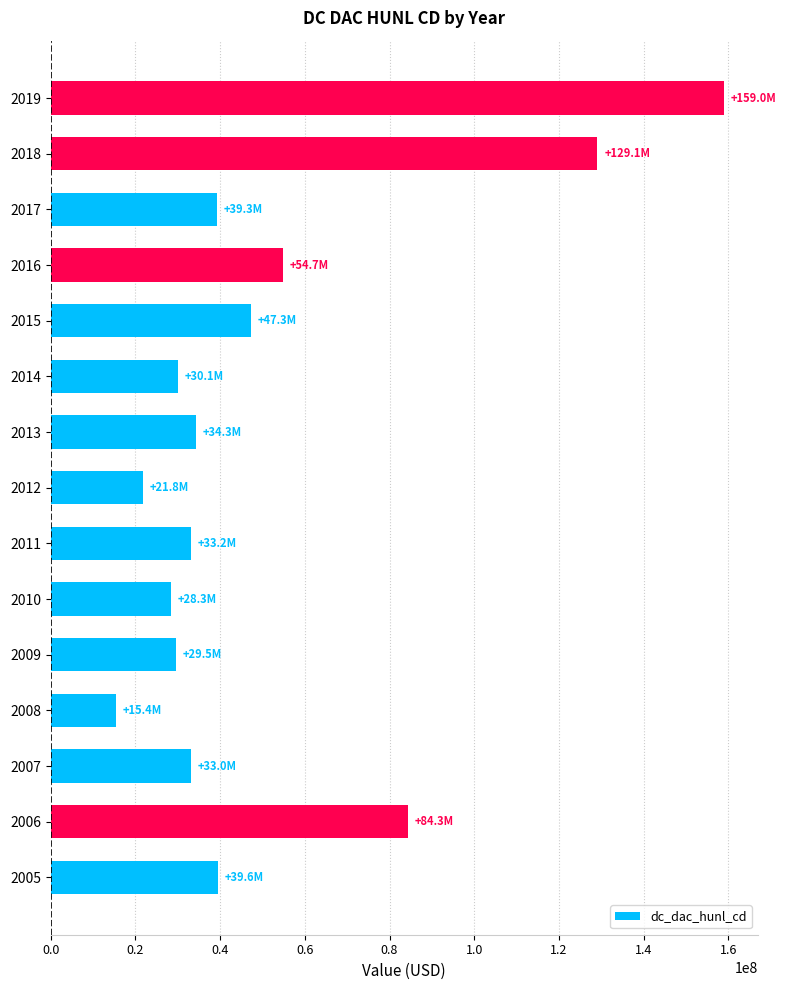

Count the number of categories in the chart.

15